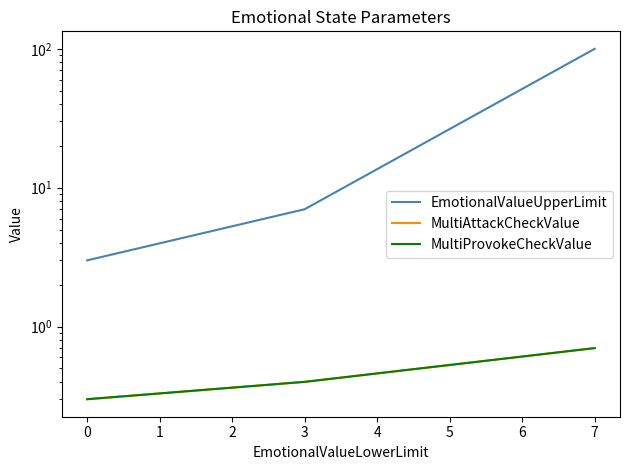

Rank the series at 3 from lowest to highest value.

MultiAttackCheckValue, MultiProvokeCheckValue, EmotionalValueUpperLimit